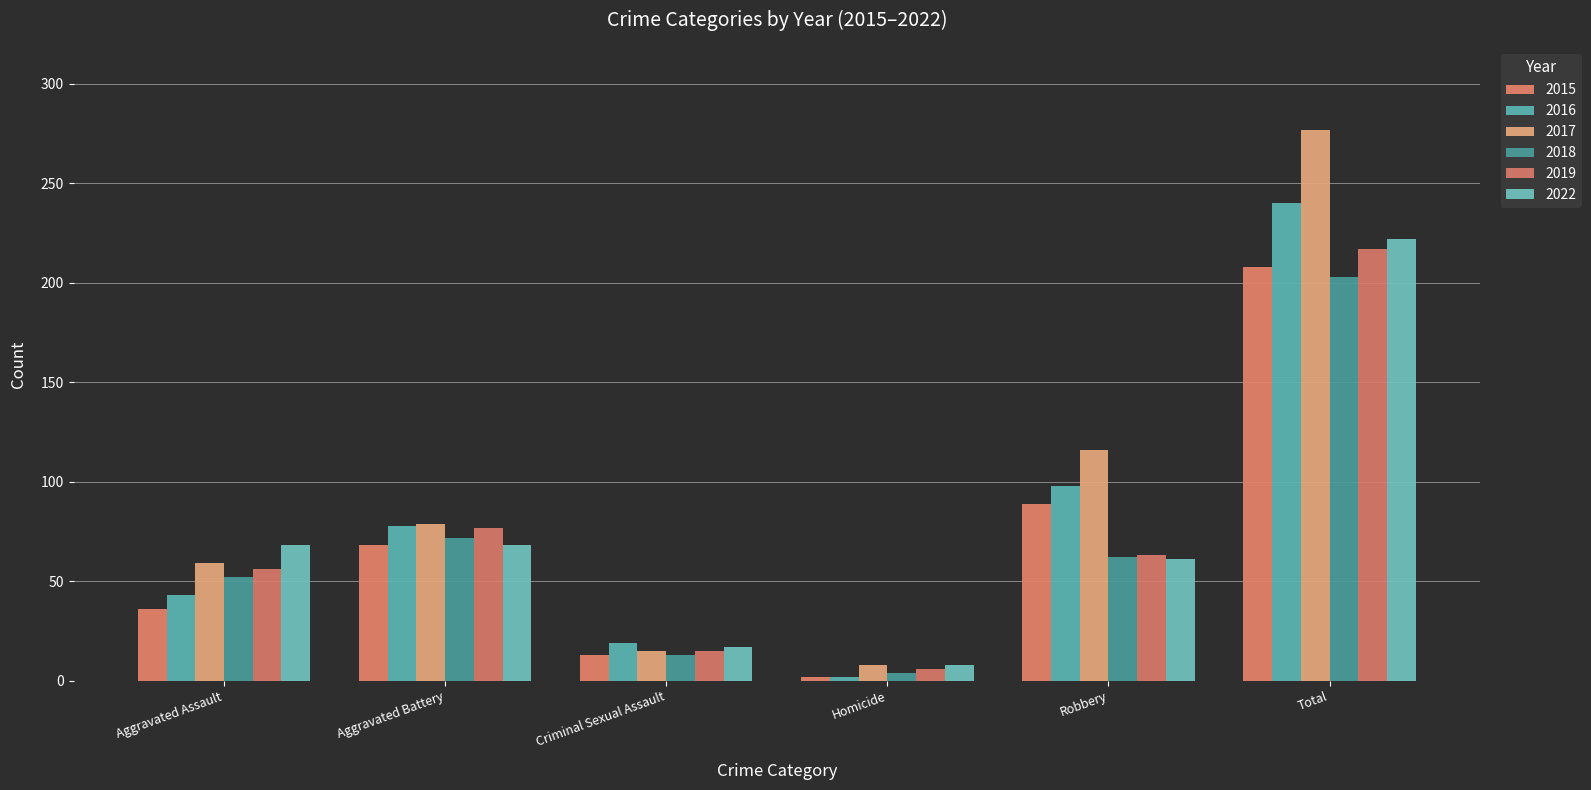

Reading left to right, transcribe all the data shown in this chart.

2015: Aggravated Assault=36	Aggravated Battery=68	Criminal Sexual Assault=13	Homicide=2	Robbery=89	Total=208
2016: Aggravated Assault=43	Aggravated Battery=78	Criminal Sexual Assault=19	Homicide=2	Robbery=98	Total=240
2017: Aggravated Assault=59	Aggravated Battery=79	Criminal Sexual Assault=15	Homicide=8	Robbery=116	Total=277
2018: Aggravated Assault=52	Aggravated Battery=72	Criminal Sexual Assault=13	Homicide=4	Robbery=62	Total=203
2019: Aggravated Assault=56	Aggravated Battery=77	Criminal Sexual Assault=15	Homicide=6	Robbery=63	Total=217
2022: Aggravated Assault=68	Aggravated Battery=68	Criminal Sexual Assault=17	Homicide=8	Robbery=61	Total=222